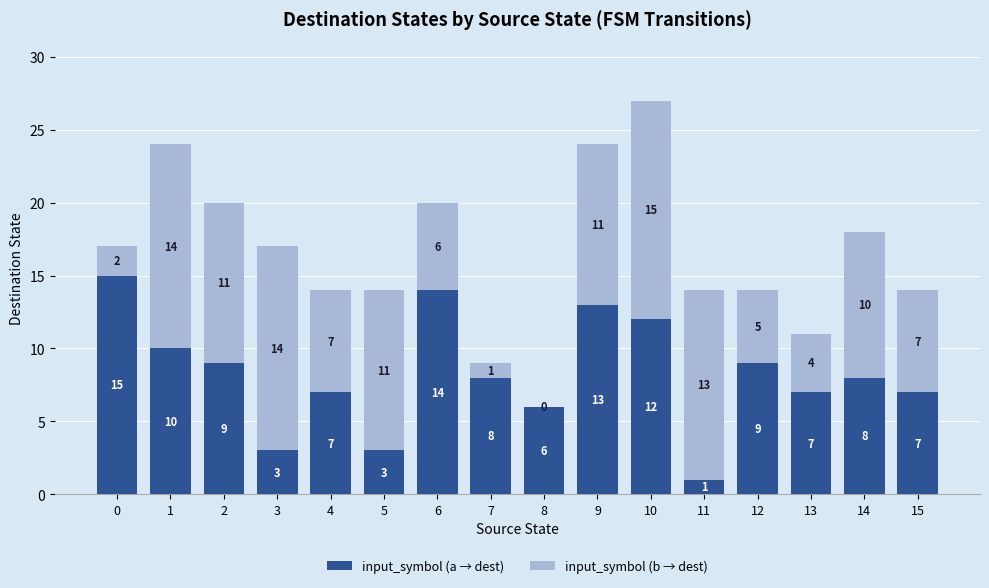

Are the bars horizontal?

No